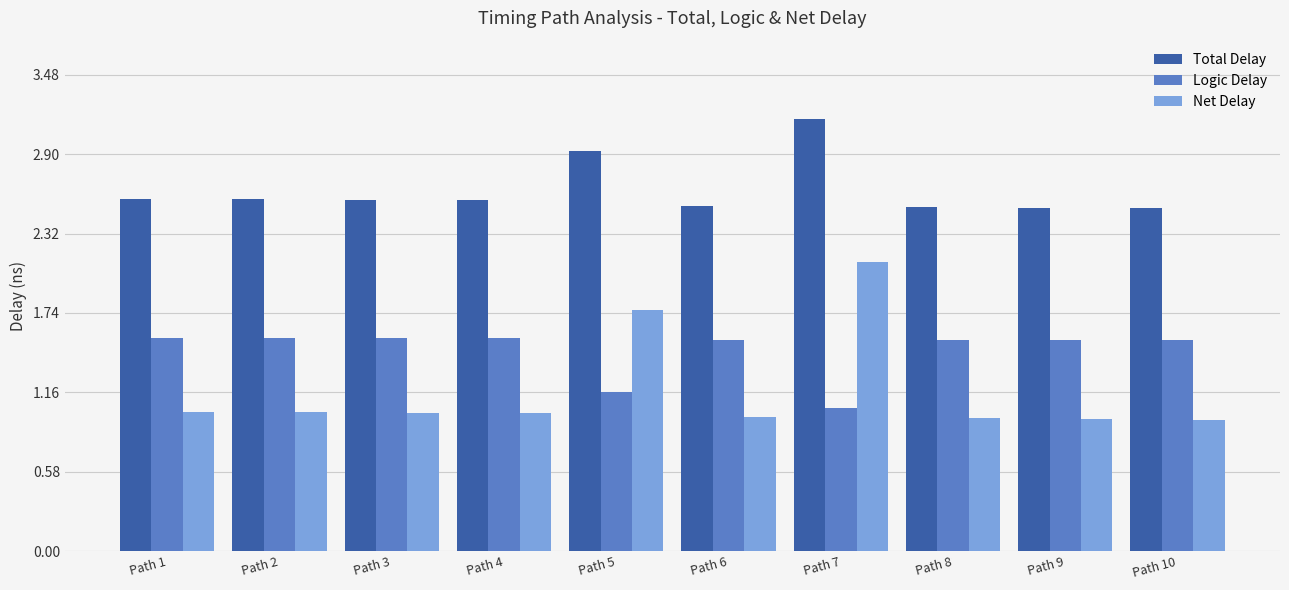

List the series in order of their overall mean, lowest first.

Net Delay, Logic Delay, Total Delay